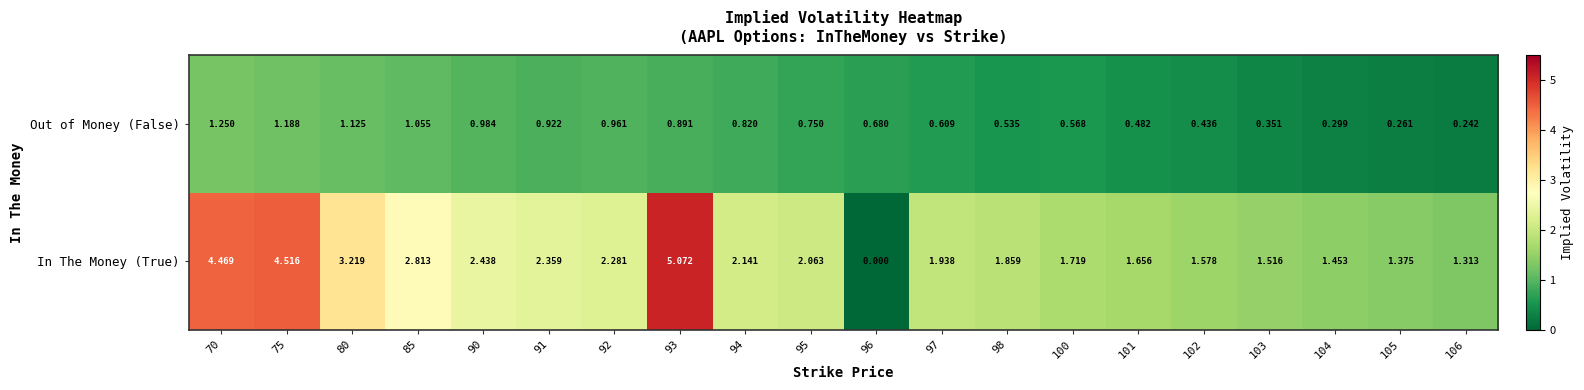

At 94, list the series in order from smallest to largest.

Out of Money (False), In The Money (True)